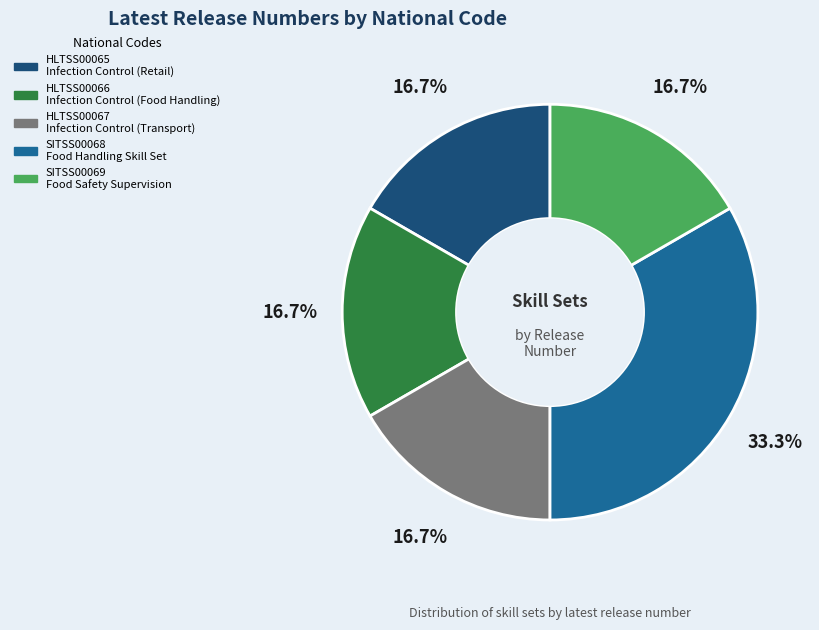

Which slice is the largest?

SITSS00068